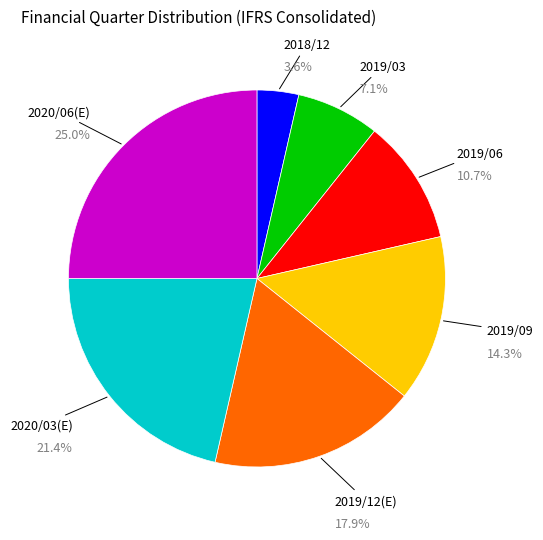

Is there any slice that represents more than half of the pie?

No